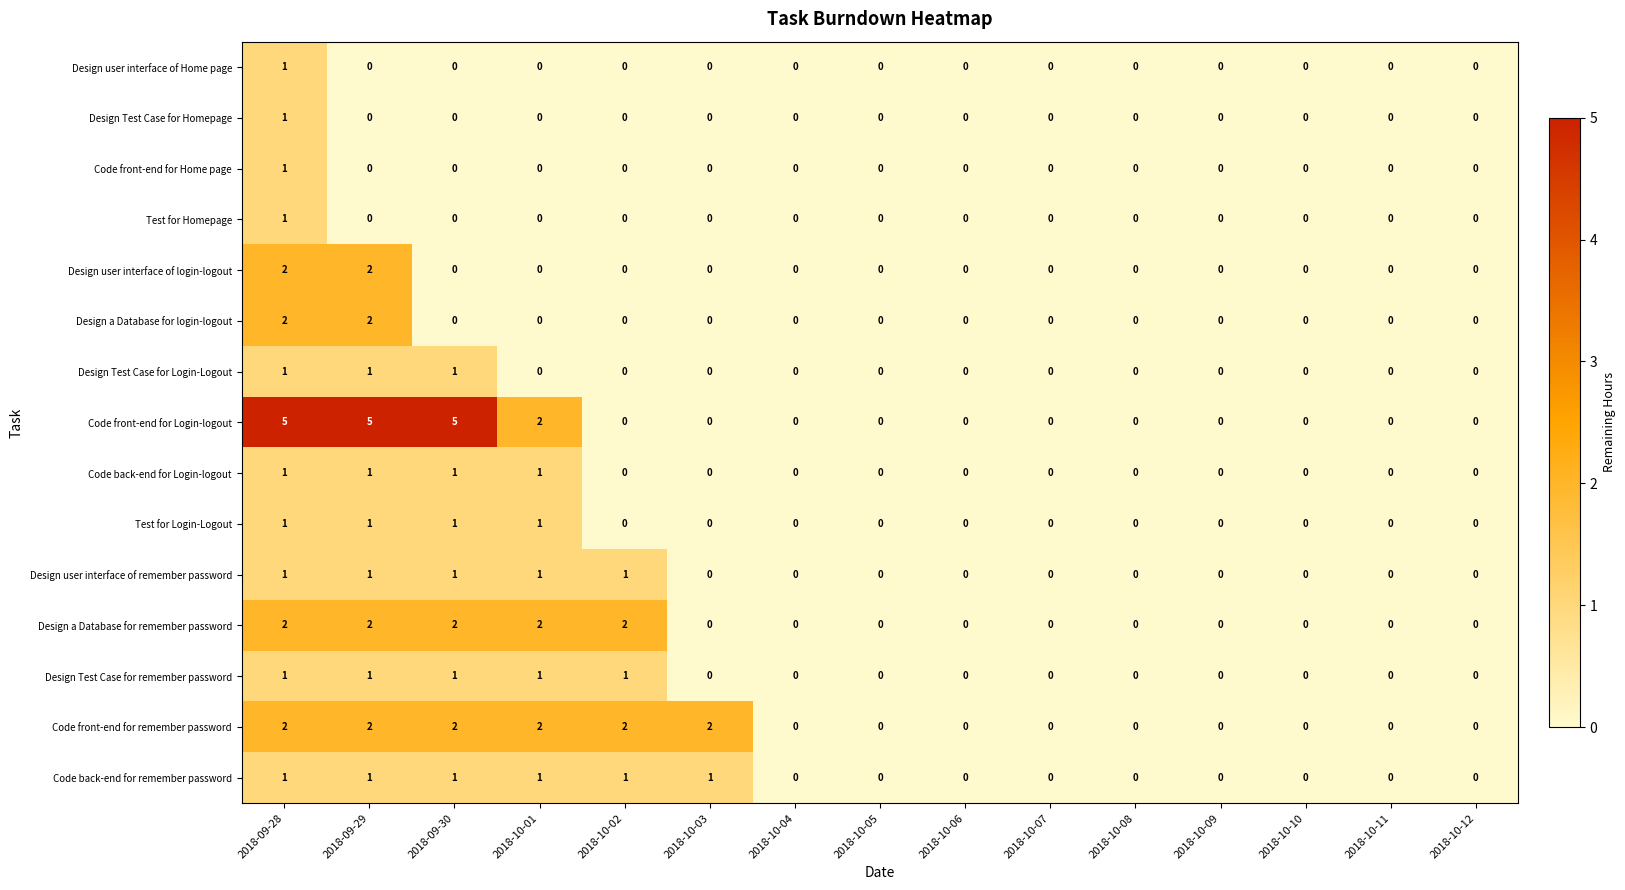

At how many categories does at least one series exceed 4?

3